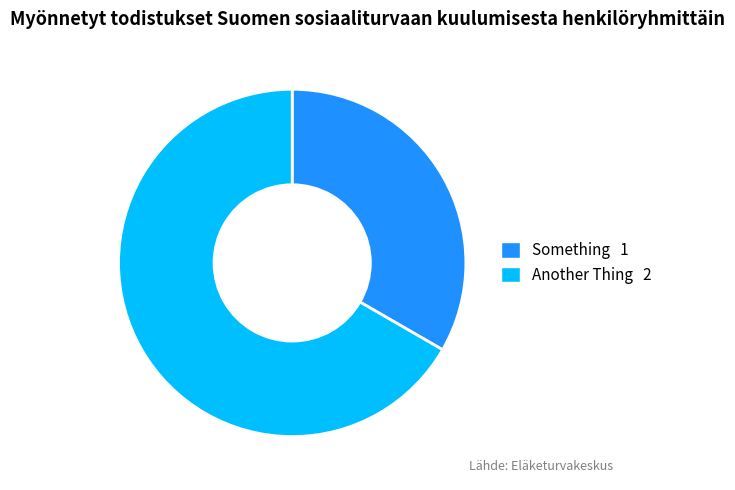

Rank the categories by value from highest to lowest.

Another Thing, Something